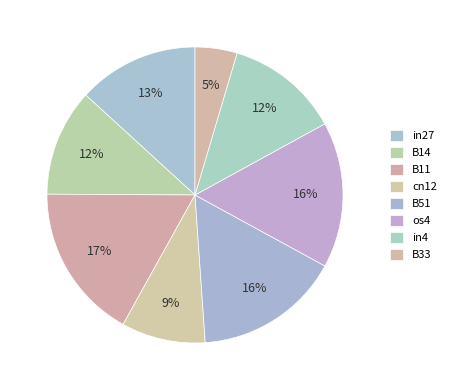

Is B14 the majority of the pie?

No